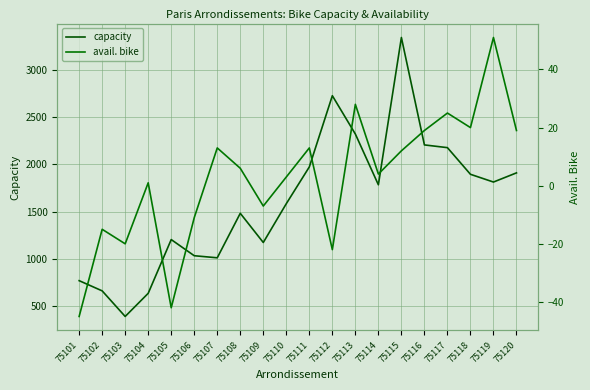

List the series in order of their peak value, lowest first.

avail. bike, capacity